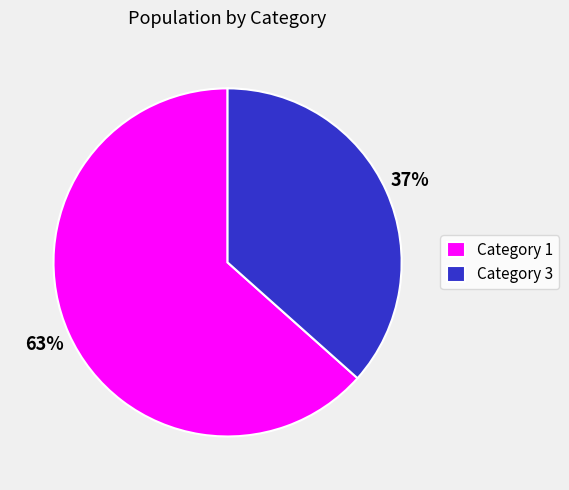

The Category 1 slice represents 55% of the pie. True or false?

False